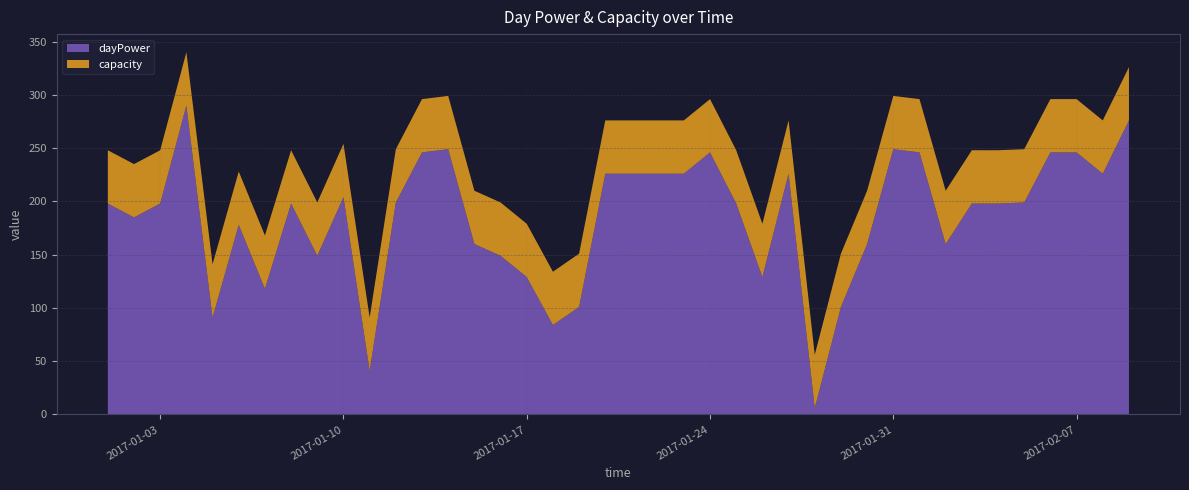

Reading left to right, what are all the values shown in this chart?

dayPower: 2017-01-01=198	2017-01-02=185	2017-01-03=198	2017-01-04=290	2017-01-05=91	2017-01-06=178	2017-01-07=118	2017-01-08=198	2017-01-09=149	2017-01-10=204	2017-01-11=41	2017-01-12=199	2017-01-13=246	2017-01-14=249	2017-01-15=160	2017-01-16=149	2017-01-17=129	2017-01-18=84	2017-01-19=101	2017-01-20=226	2017-01-21=226	2017-01-22=226	2017-01-23=226	2017-01-24=246	2017-01-25=198	2017-01-26=129	2017-01-27=226	2017-01-28=6	2017-01-29=101	2017-01-30=160	2017-01-31=249	2017-02-01=246	2017-02-02=160	2017-02-03=198	2017-02-04=198	2017-02-05=199	2017-02-06=246	2017-02-07=246	2017-02-08=226	2017-02-09=276
capacity: 2017-01-01=50	2017-01-02=50	2017-01-03=50	2017-01-04=50	2017-01-05=50	2017-01-06=50	2017-01-07=50	2017-01-08=50	2017-01-09=50	2017-01-10=50	2017-01-11=50	2017-01-12=50	2017-01-13=50	2017-01-14=50	2017-01-15=50	2017-01-16=50	2017-01-17=50	2017-01-18=50	2017-01-19=50	2017-01-20=50	2017-01-21=50	2017-01-22=50	2017-01-23=50	2017-01-24=50	2017-01-25=50	2017-01-26=50	2017-01-27=50	2017-01-28=50	2017-01-29=50	2017-01-30=50	2017-01-31=50	2017-02-01=50	2017-02-02=50	2017-02-03=50	2017-02-04=50	2017-02-05=50	2017-02-06=50	2017-02-07=50	2017-02-08=50	2017-02-09=50